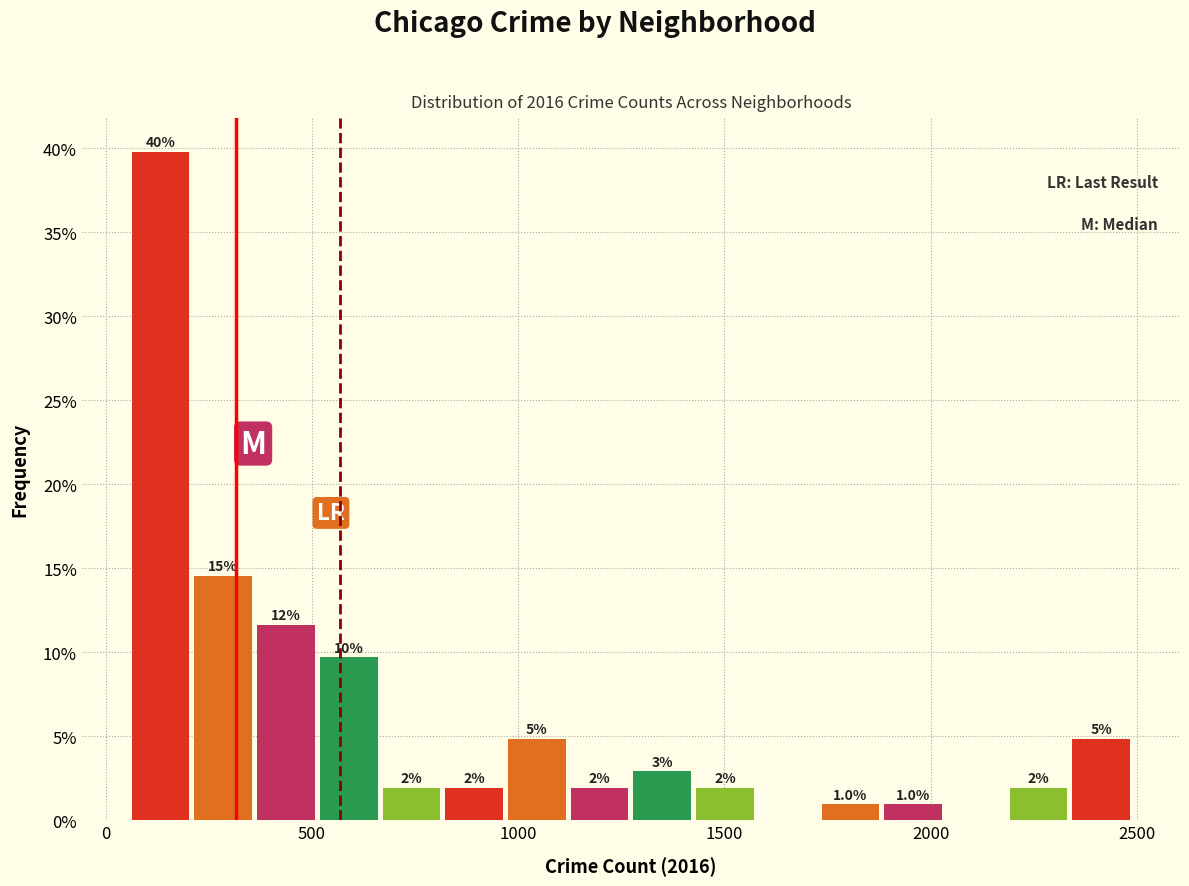

Read against the x-axis, roughly where is the centre of the tallest bar?

150